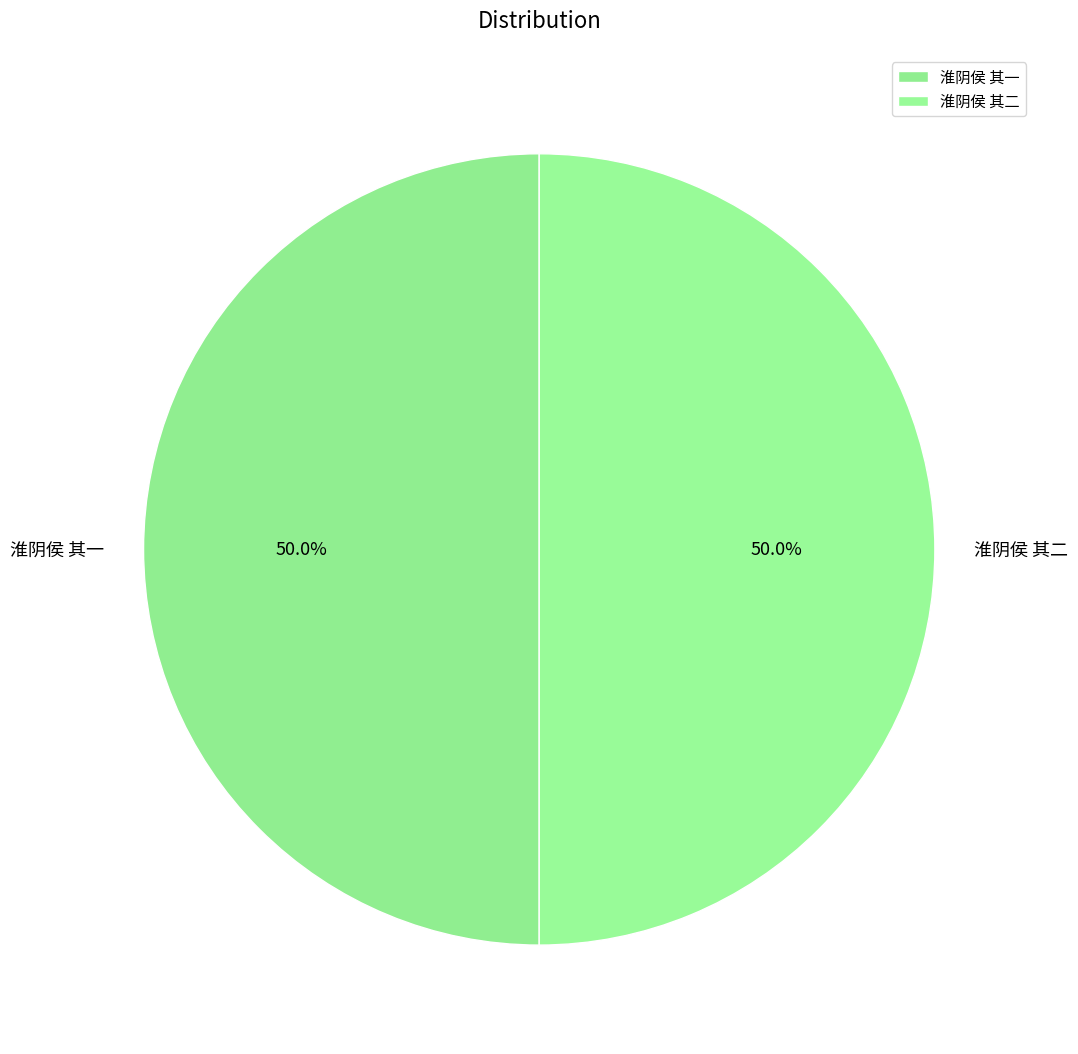

The 淮阴侯 其一 slice represents 39% of the pie. True or false?

False